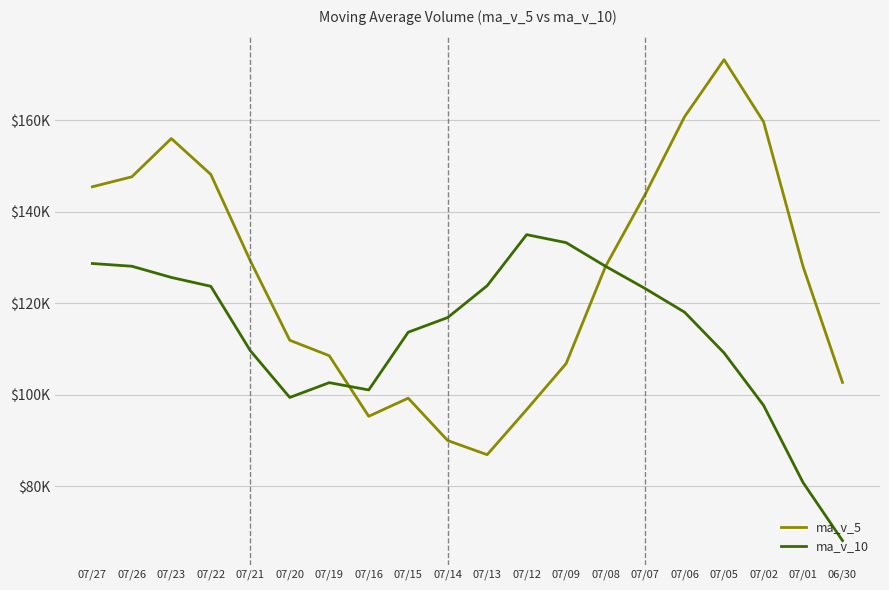

Where is the first local minimum for ma_v_10?

07/20